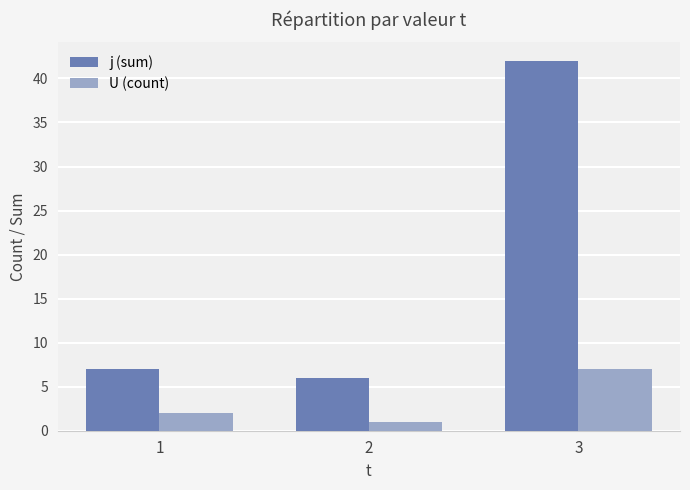

Which series has the largest range (max minus min)?

j (sum)